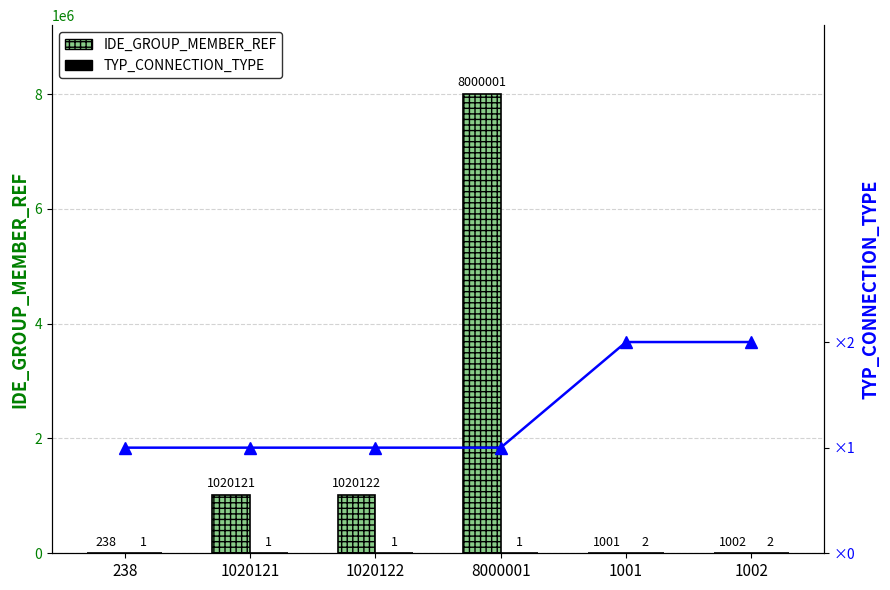

Rank the categories by TYP_CONNECTION_TYPE value from lowest to highest.

238, 1020121, 1020122, 8000001, 1001, 1002